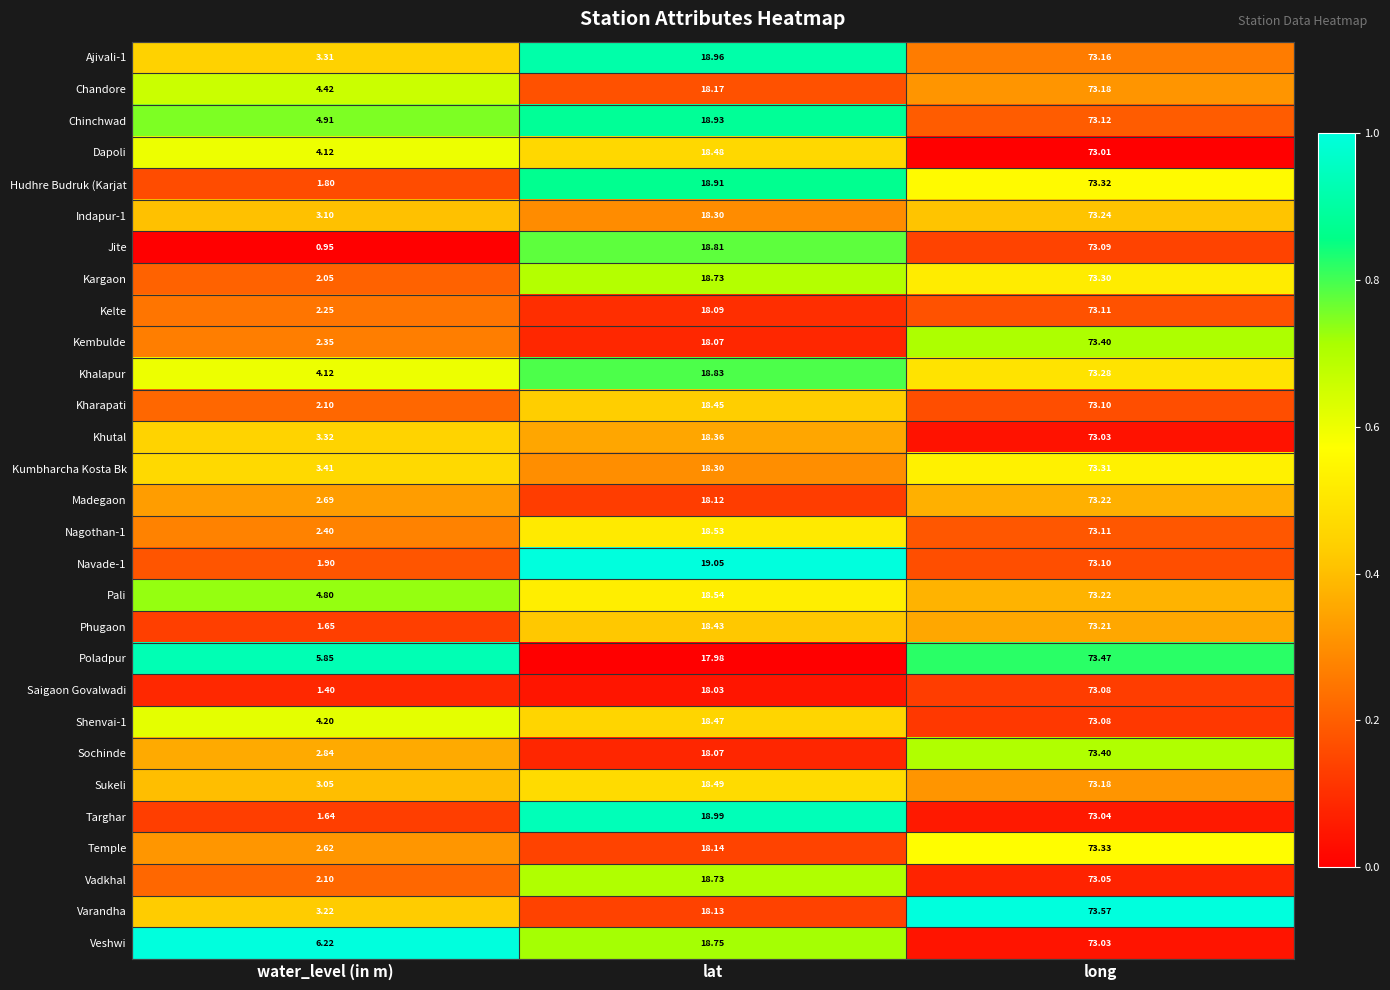

Where is Jite nearest to the value 37?

lat